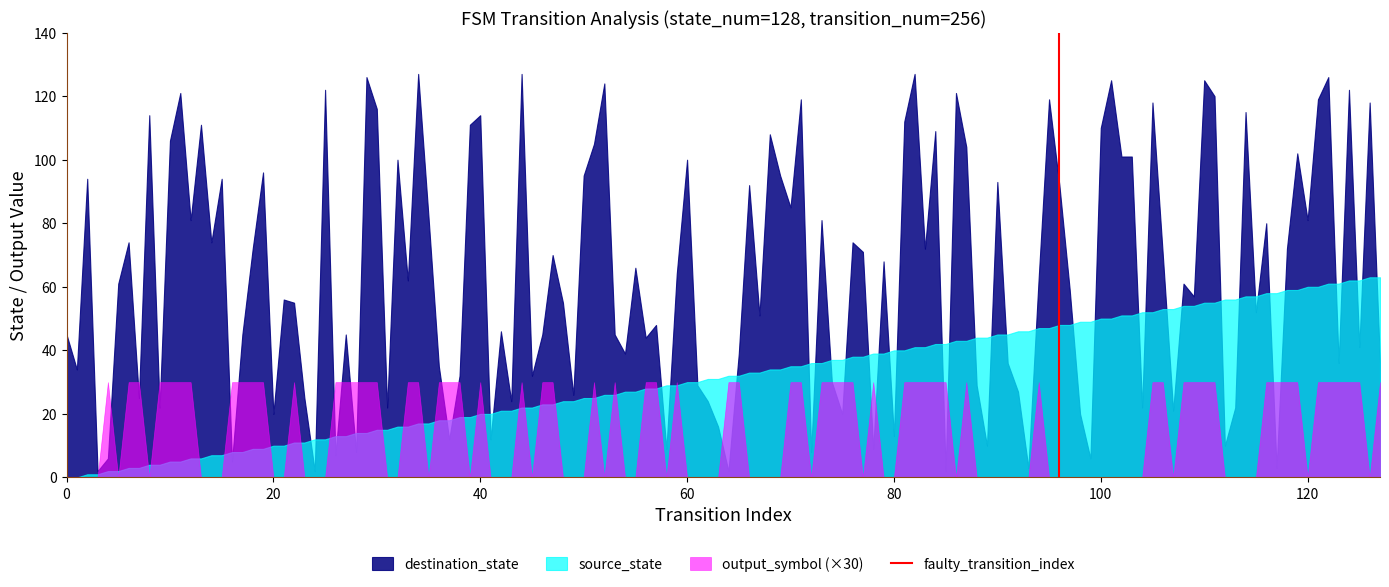

How many distinct data groups are displayed?

3